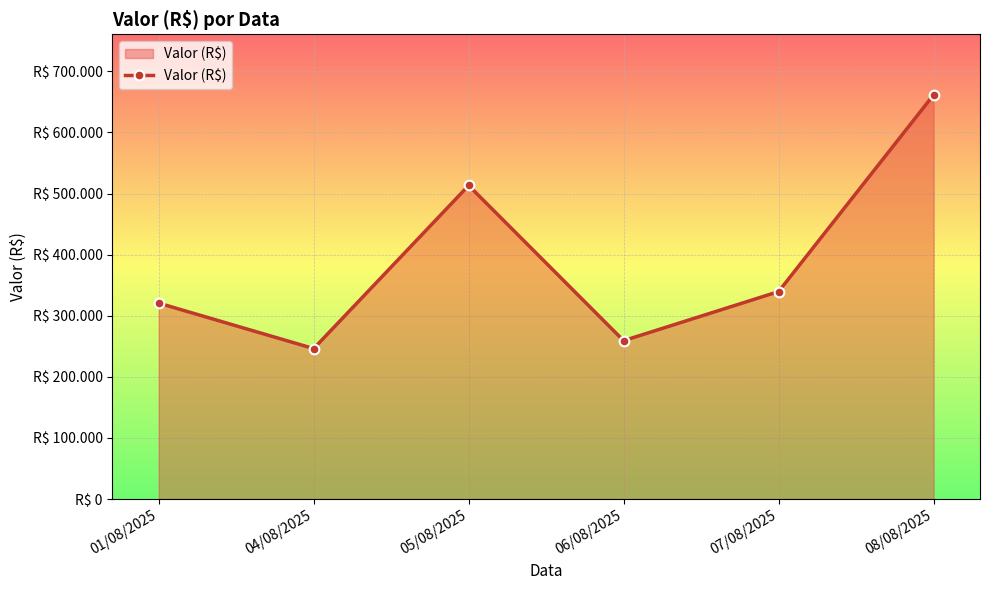

At which label is the value closest to 453883?

05/08/2025